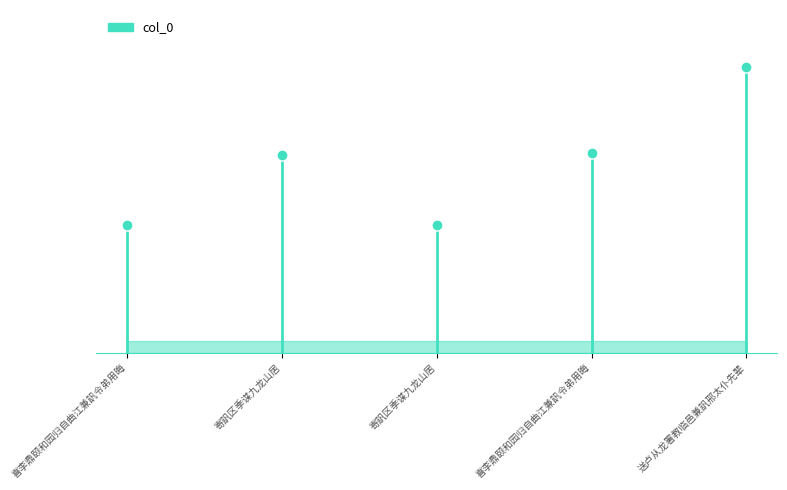

What is the difference between the maximum and minimum values?

336958